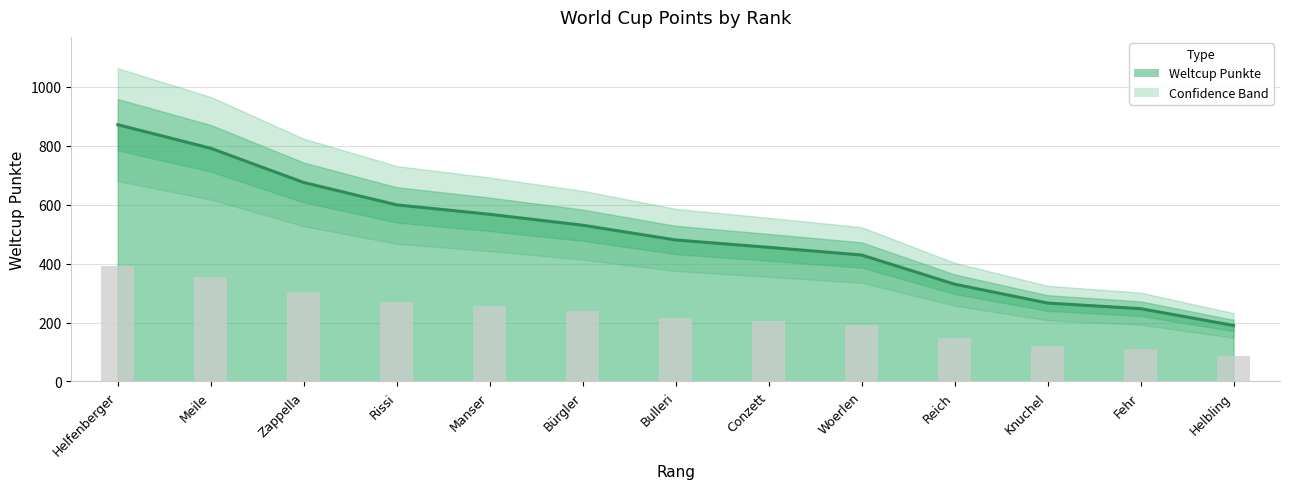

Is it true that the value at Helbling is 299?

False